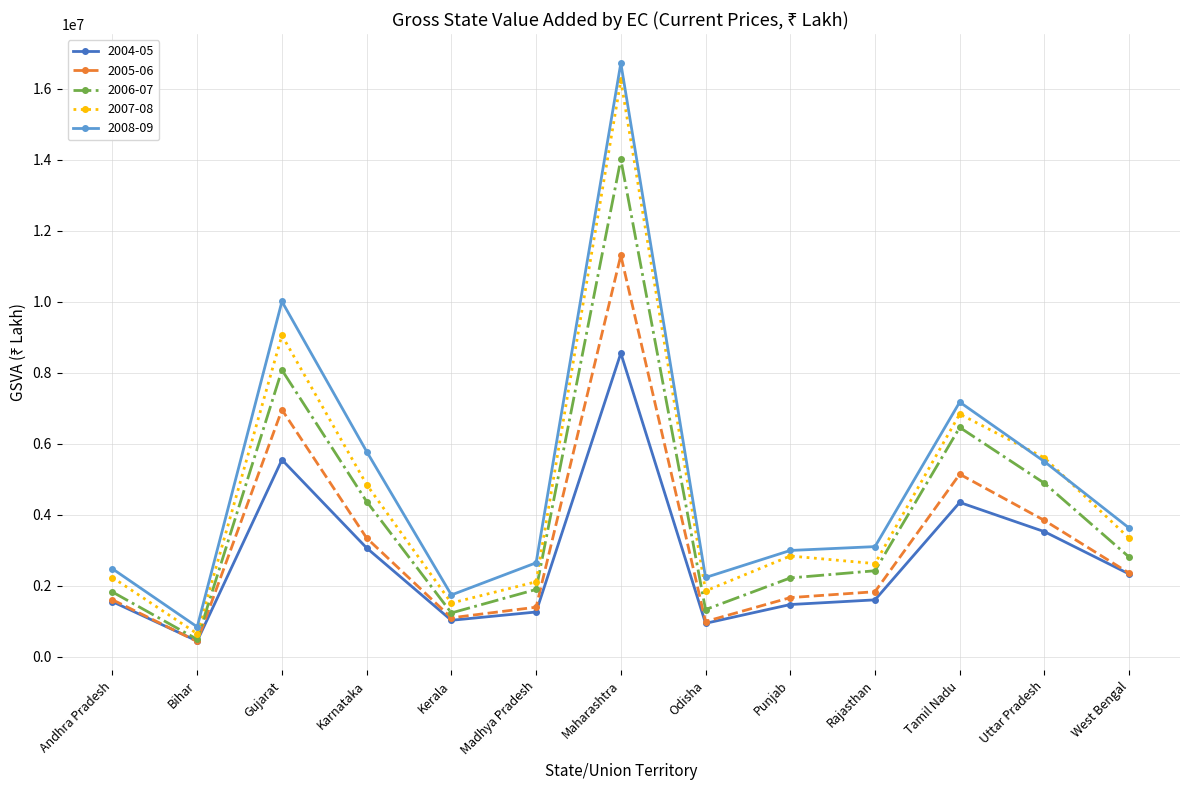

True or false: 2007-08 and 2006-07 intersect in this chart.

False